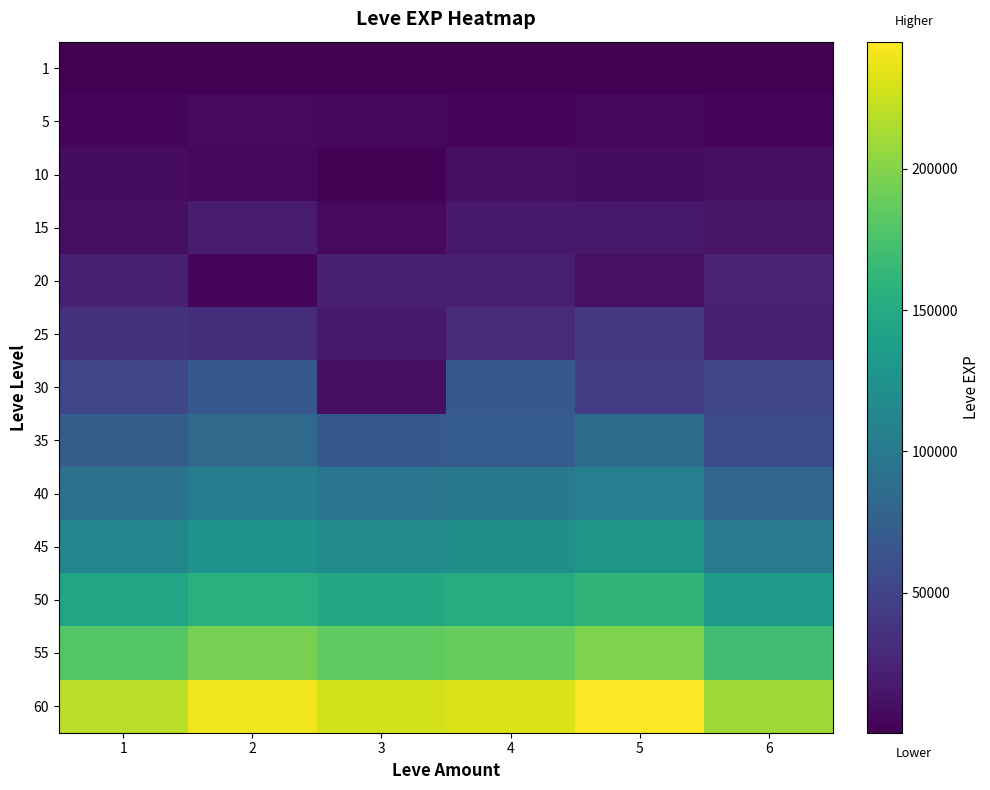

List the series in order of their peak value, lowest first.

1, 5, 10, 15, 20, 25, 30, 35, 40, 45, 50, 55, 60